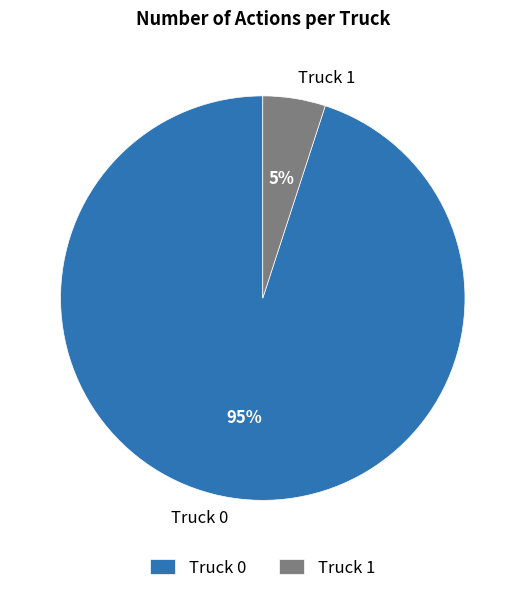

To the nearest percent, what portion does Truck 0 represent?

95%